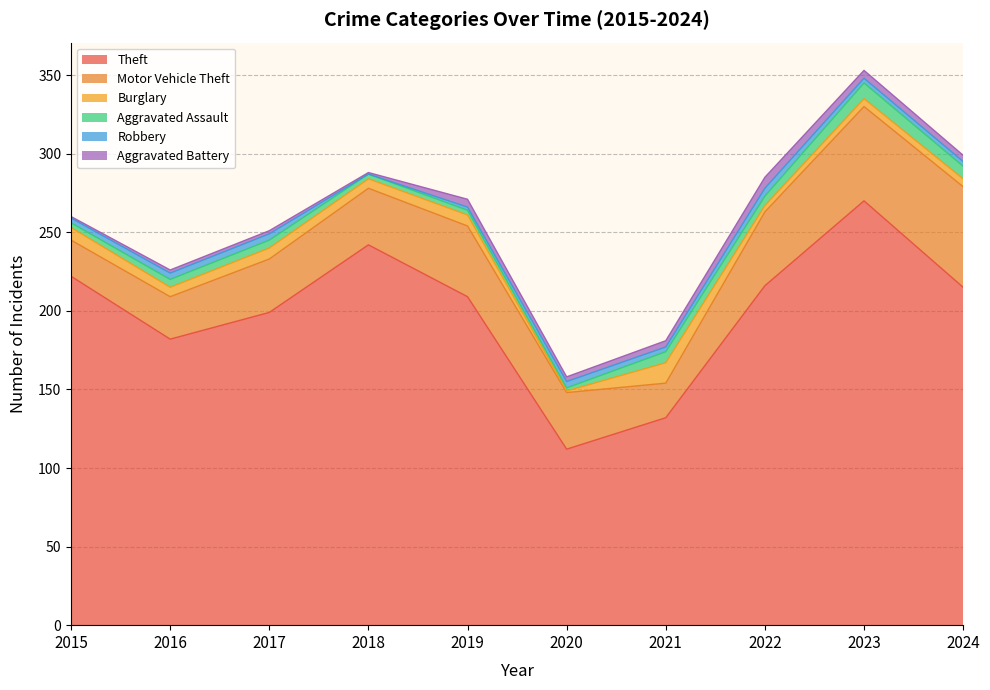

What is the lowest value of the Theft series?

112